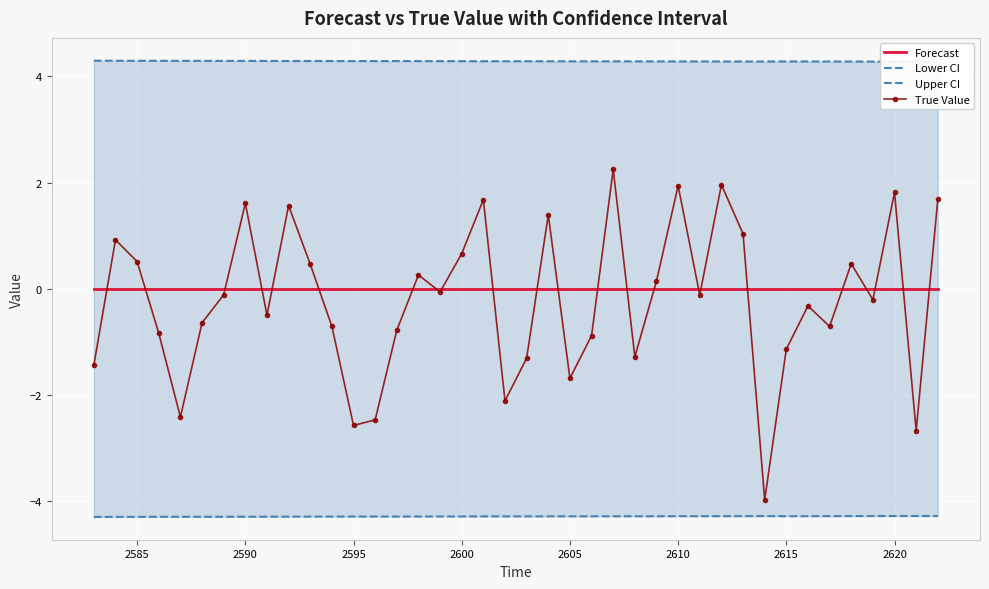

How many interior local valleys does the Upper CI series have?

5